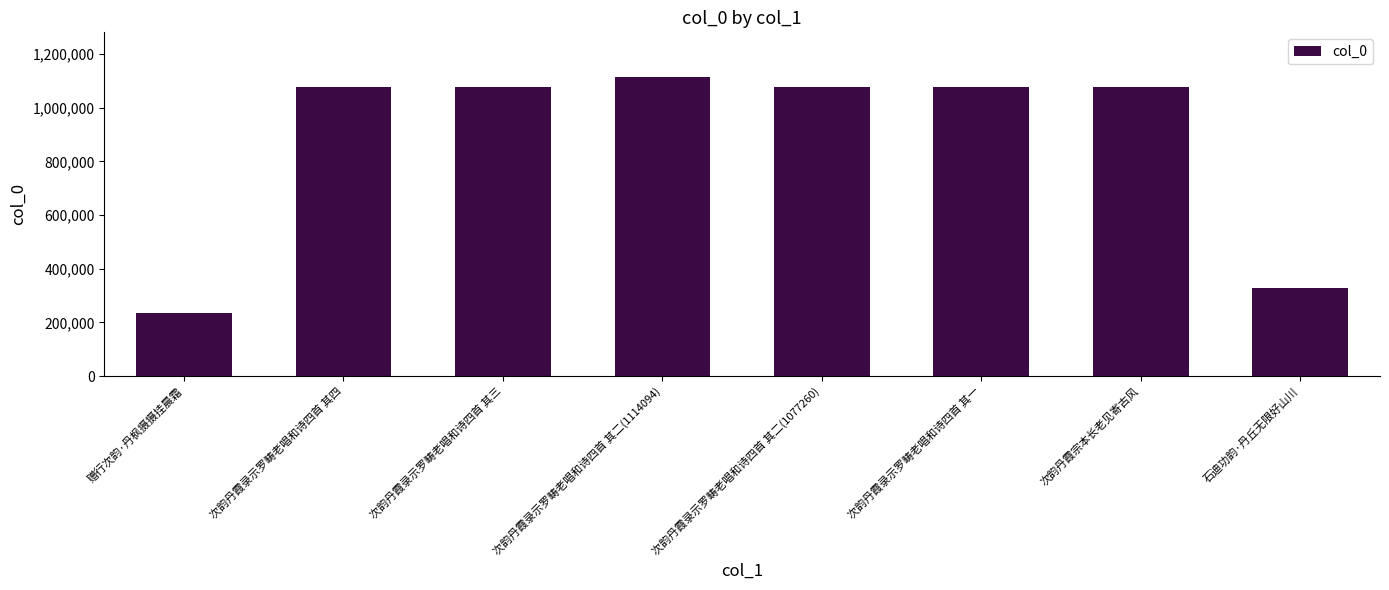

The value at 石迪功韵·丹丘无限好山川 is 153124. True or false?

False